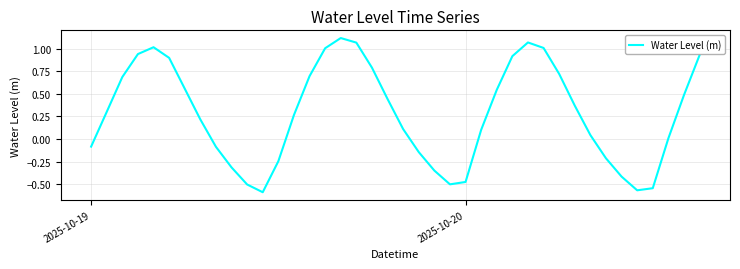

What is the difference between the maximum and minimum values?

1.7